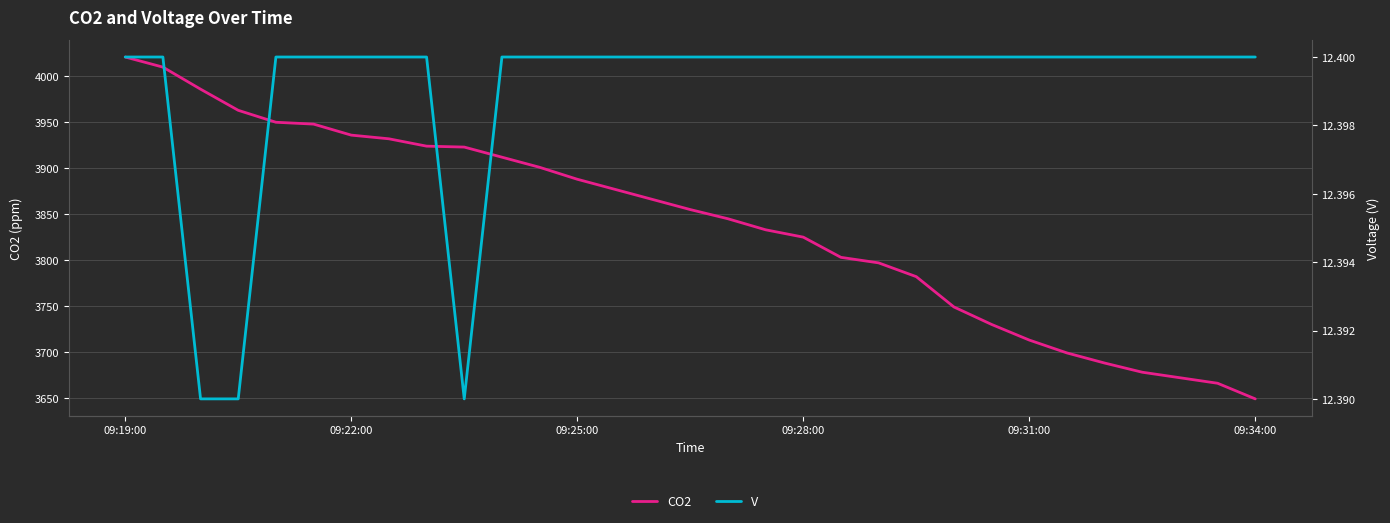

At how many categories does at least one series exceed 3954?

4